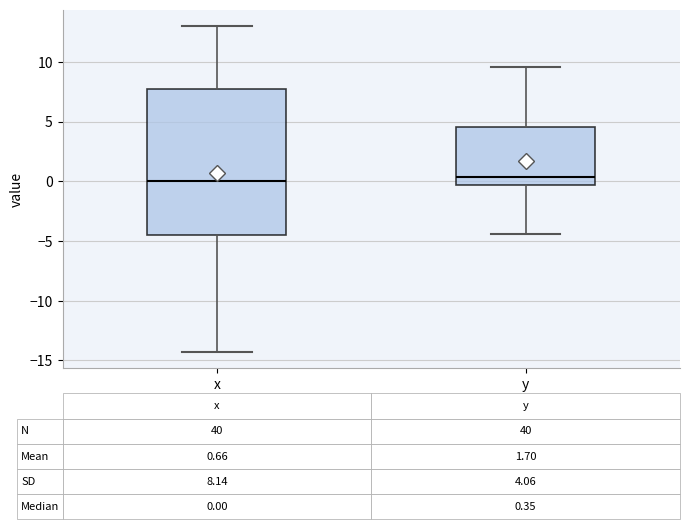

Comparing the boxes themselves (not the whiskers), which one is the tallest?

x